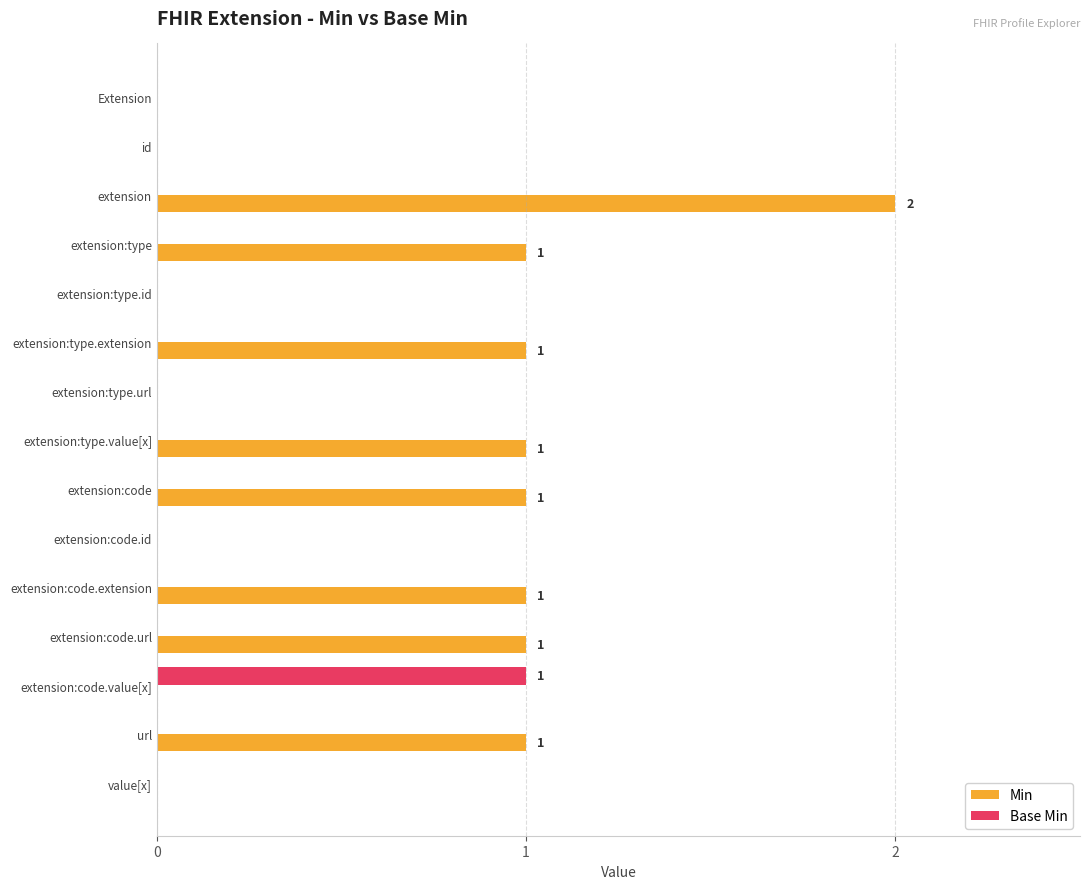

The value of Base Min at extension:type.id is 0. True or false?

True